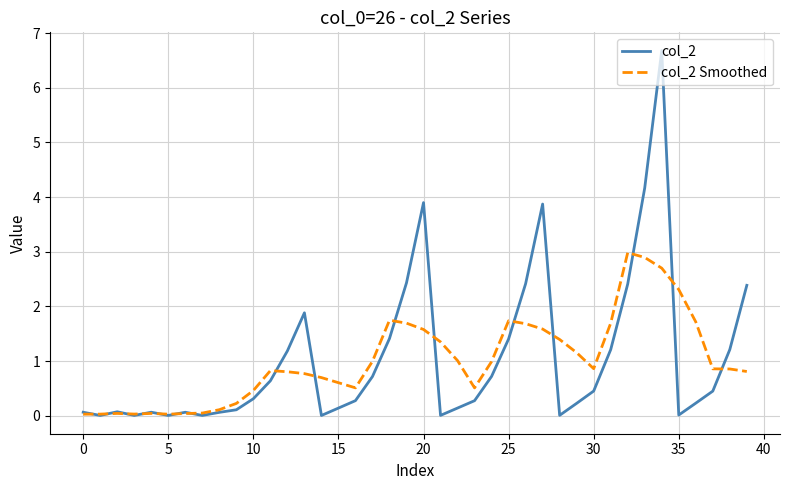

List the series in order of their peak value, highest first.

col_2, col_2 Smoothed